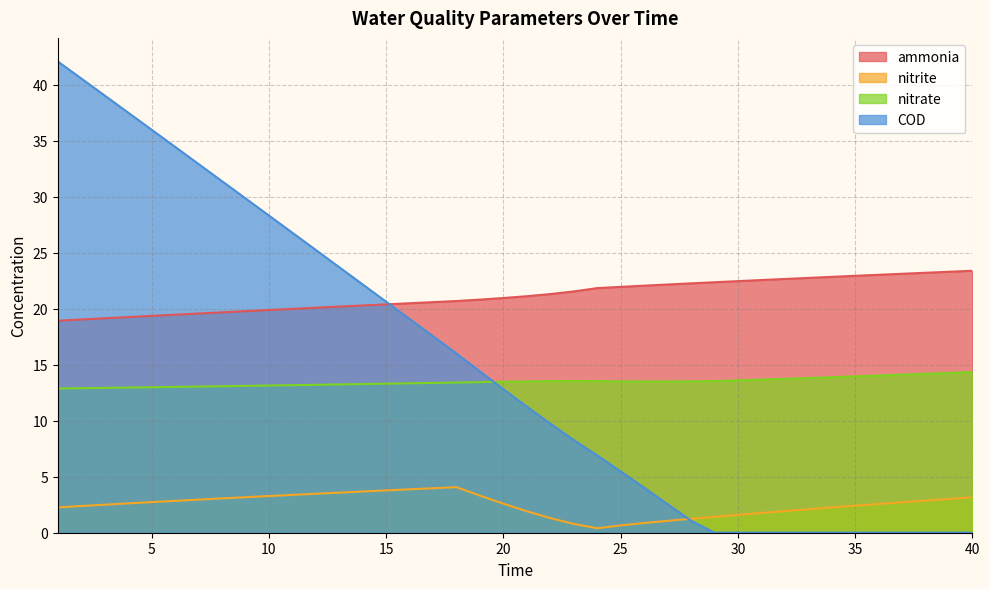

After their last crossing, which series has the higher values: COD or nitrite?

nitrite